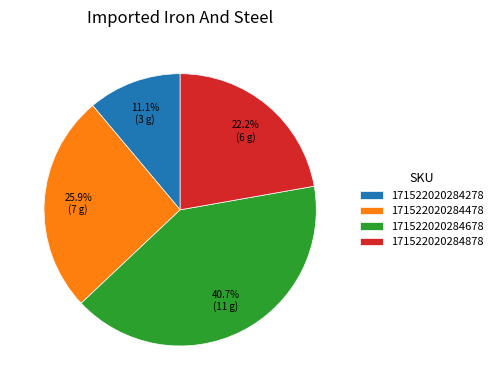

Do 171522020284678 and 171522020284878 together represent more than half of the pie?

Yes